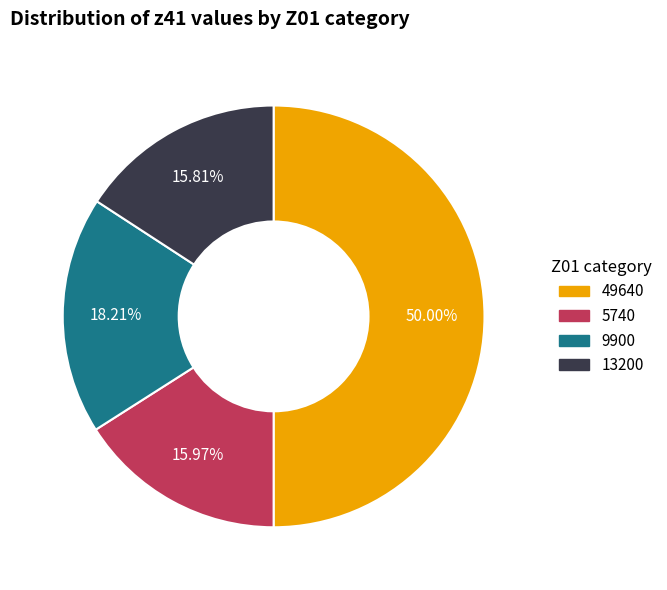

To the nearest percent, what percentage of the pie is 13200?

16%